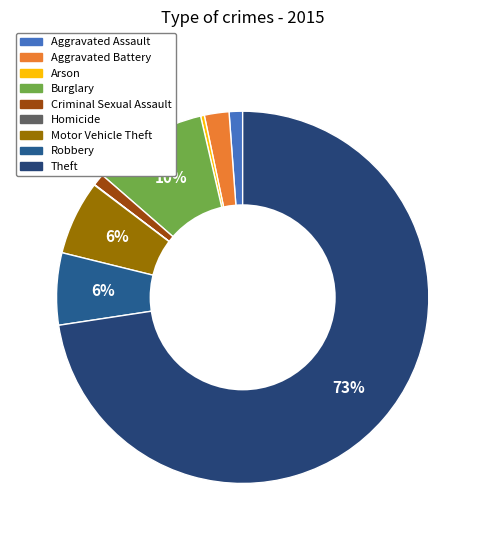

How many slices are in this pie chart?

9